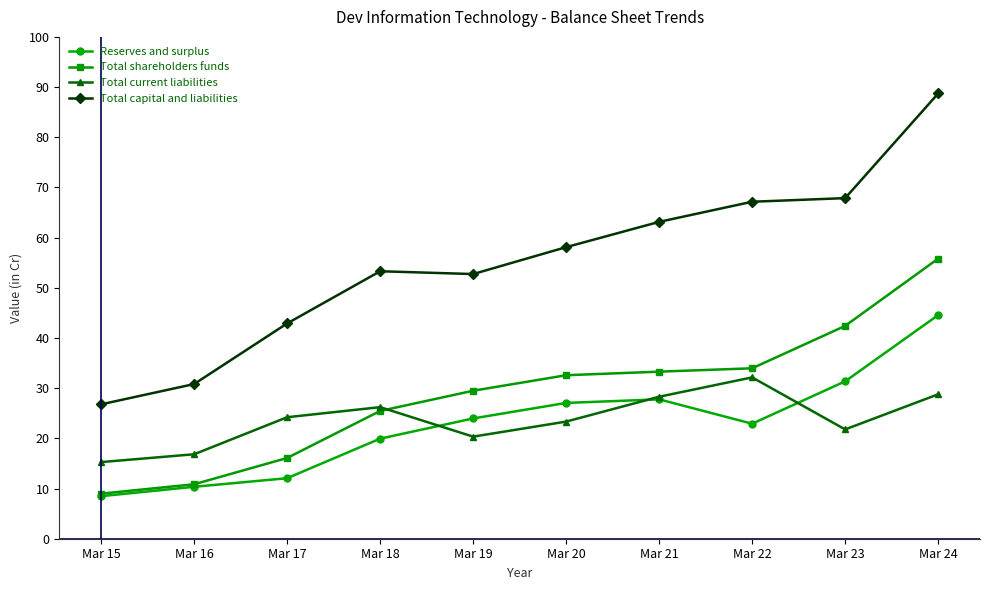

Is the value of Total current liabilities at Mar 23 greater than the value of Total capital and liabilities at Mar 17?

No